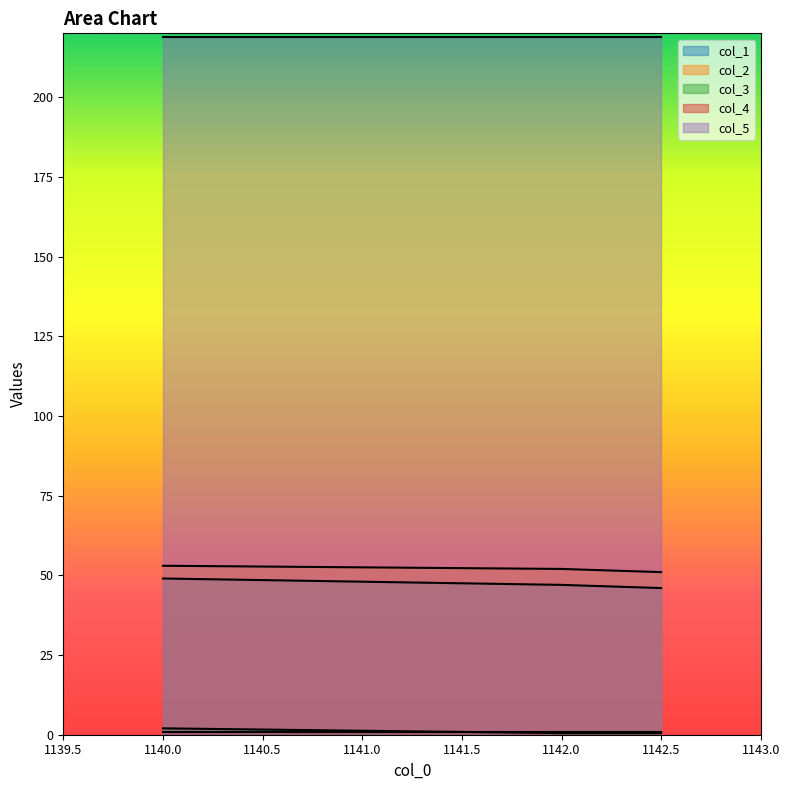

What position from the left is 1140.0?

1